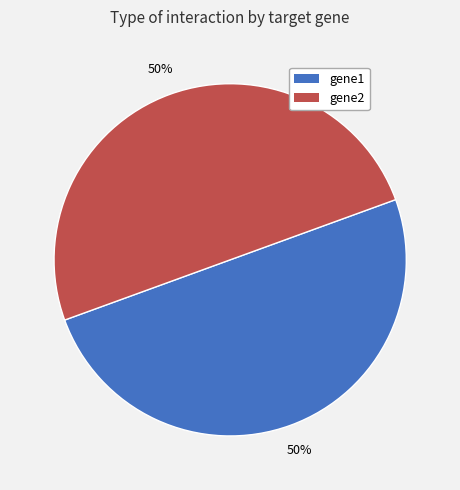

To the nearest percent, what is the average slice percentage?

50%